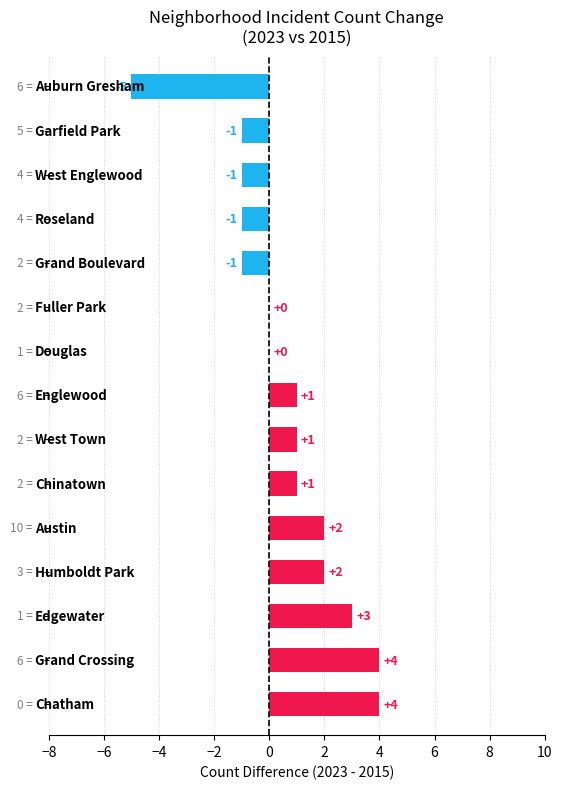

What is the maximum value shown in the chart?

4